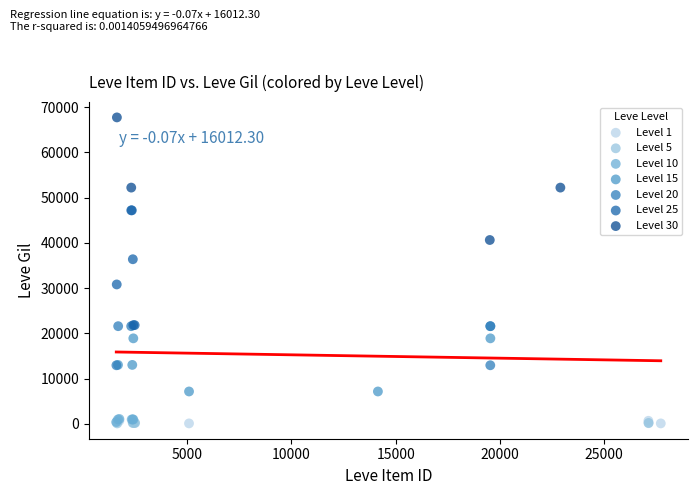

What are all the series names shown in the legend?

Level 1, Level 5, Level 10, Level 15, Level 20, Level 25, Level 30